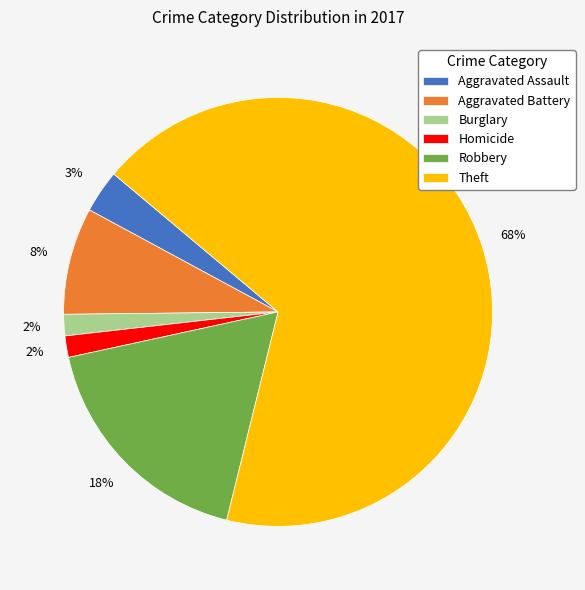

Is Theft the majority of the pie?

Yes